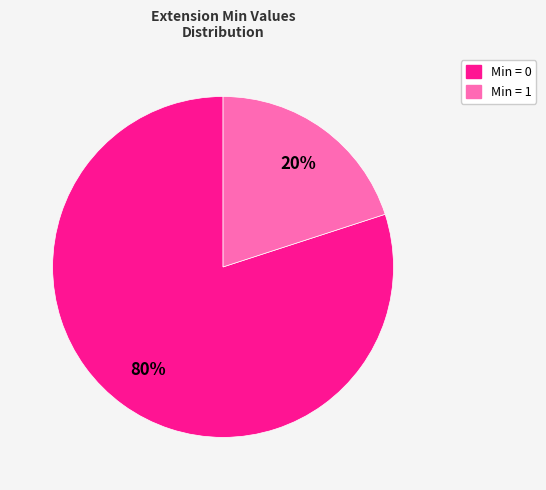

To the nearest percent, what is the difference between the largest and smallest slice percentages?

60%